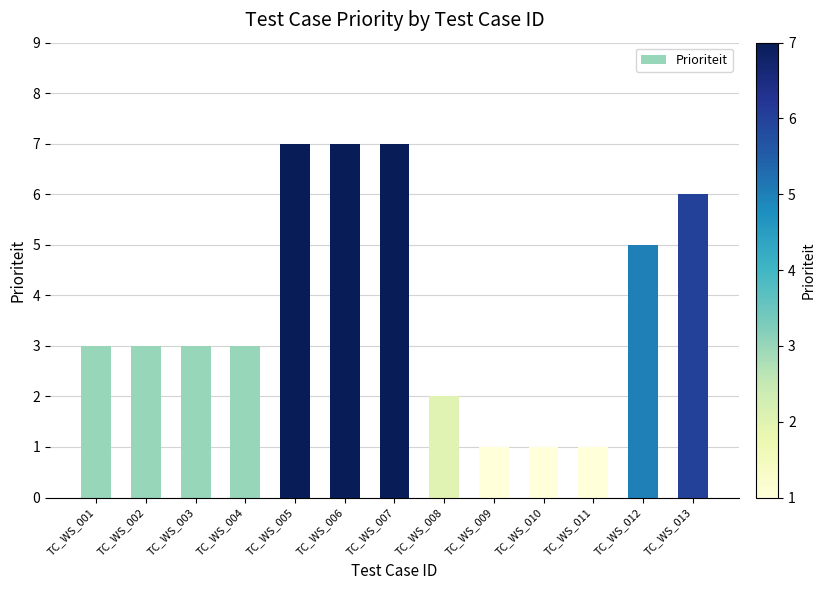

What is the greatest value displayed?

7